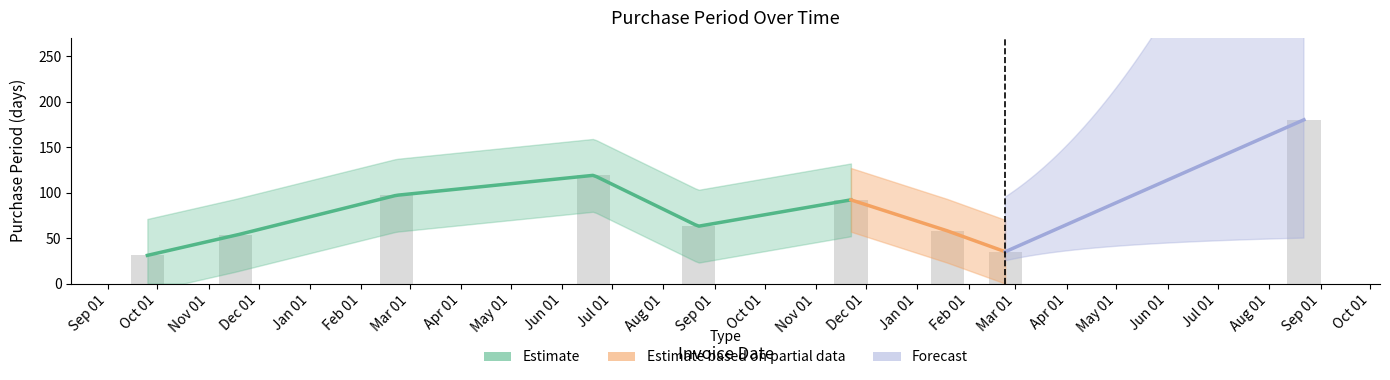

How many values are below 63?

4